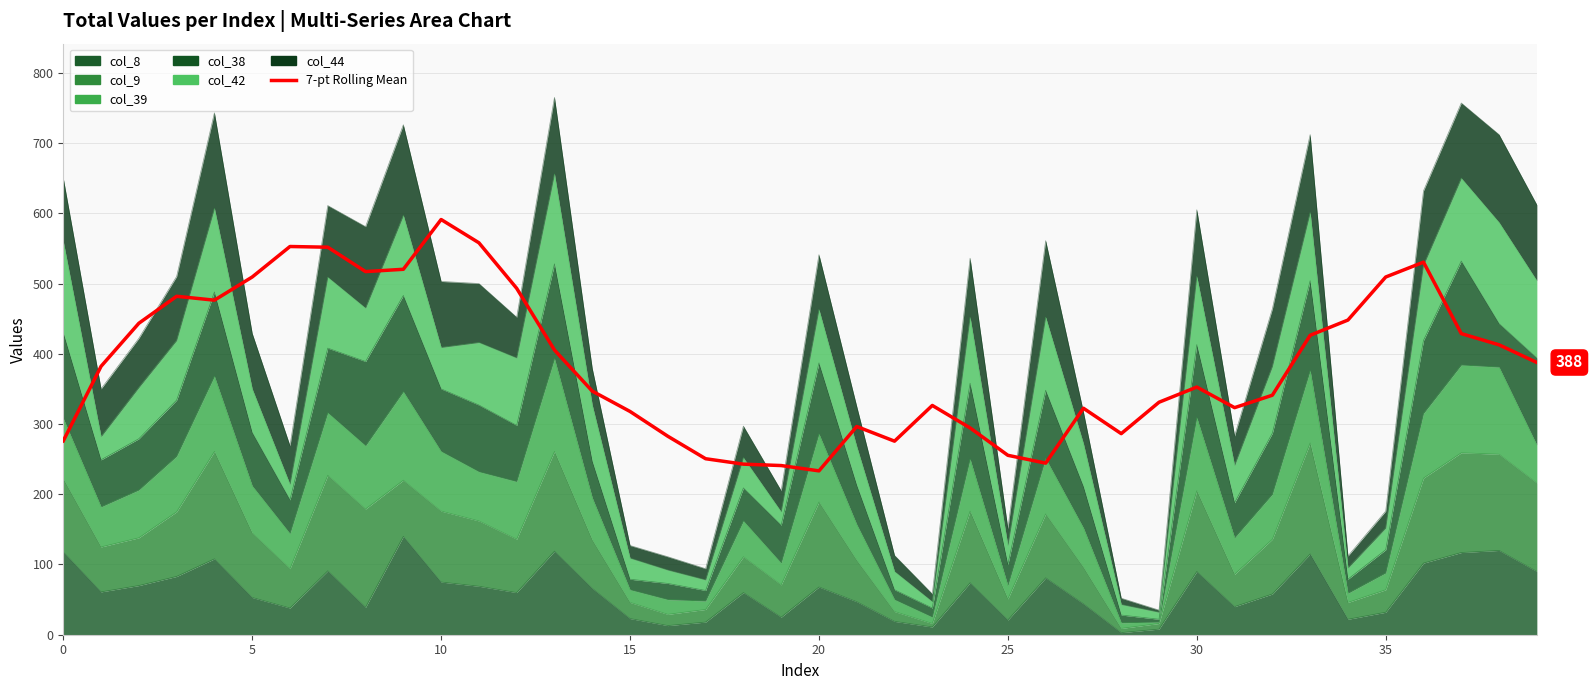

Between 20 and 30, which is larger?

30